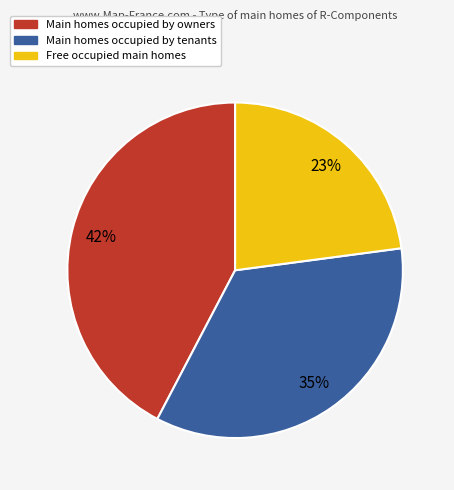

To the nearest percent, what is the average slice percentage?

33%